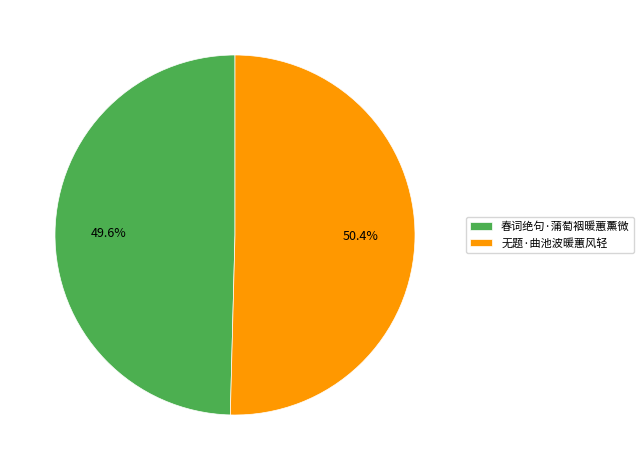

What is the total percentage of 无题·曲池波暖蕙风轻 and 春词绝句·蒲萄裀暖蕙薰微?

100.0%